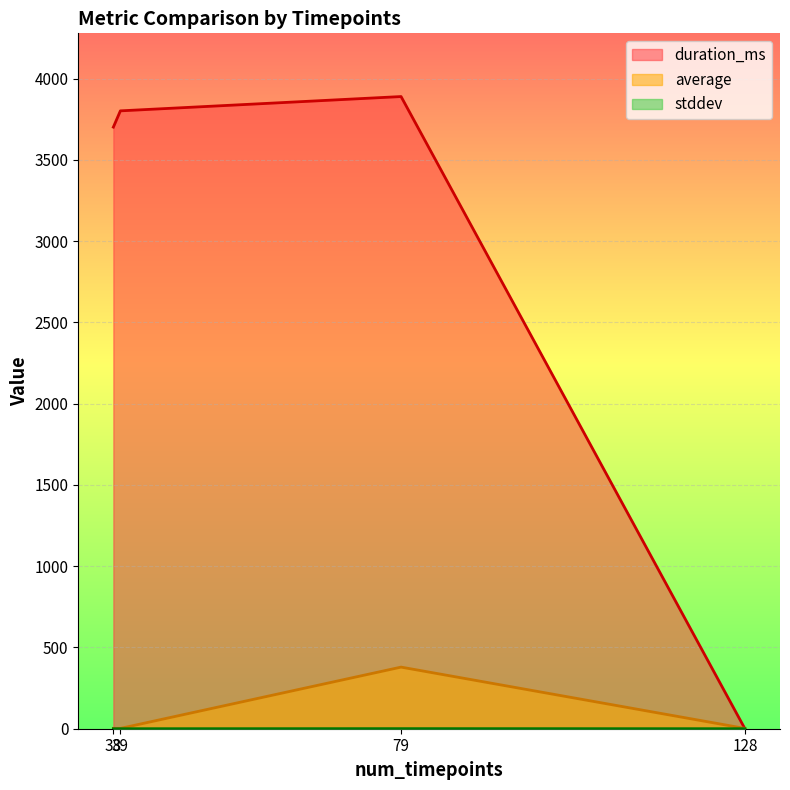

Which series has the largest range (max minus min)?

duration_ms